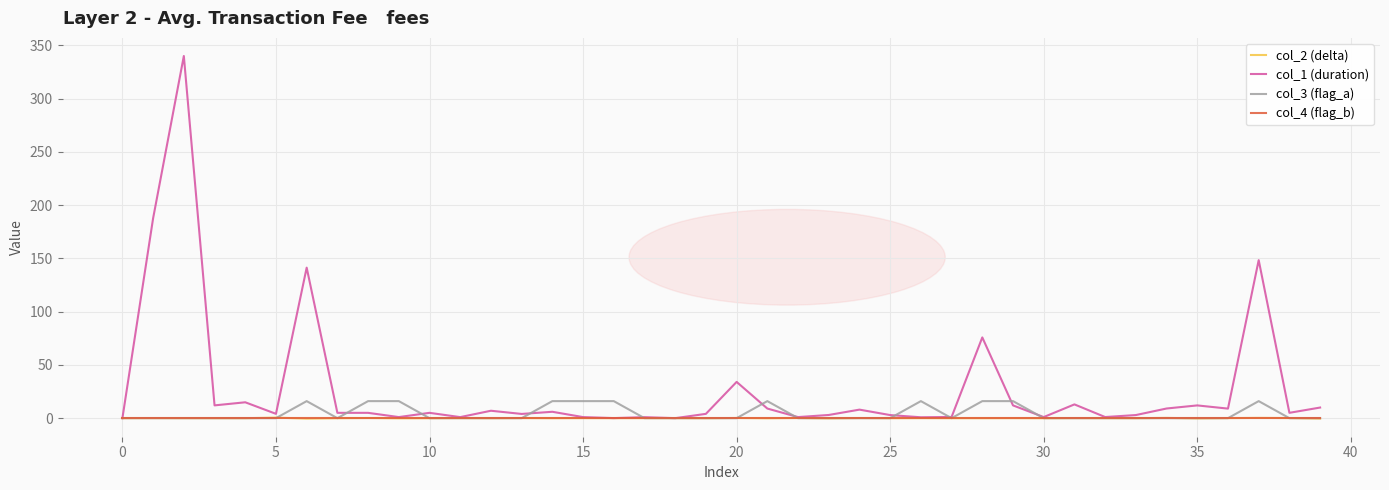

Which series has the largest range (max minus min)?

col_1 (duration)